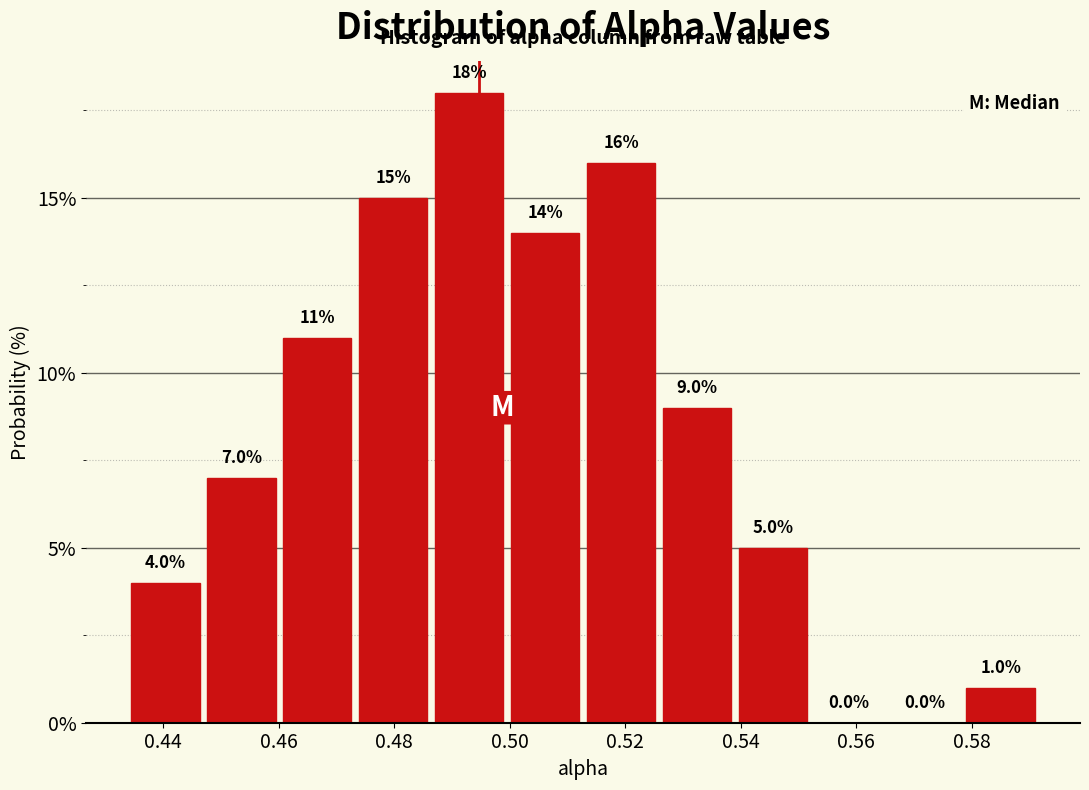

How tall is the bar that spans 0.500 to 0.512 on the x-axis? The bar edges are not printed on the chart, so give them approximately, as read against the axis.

14.0